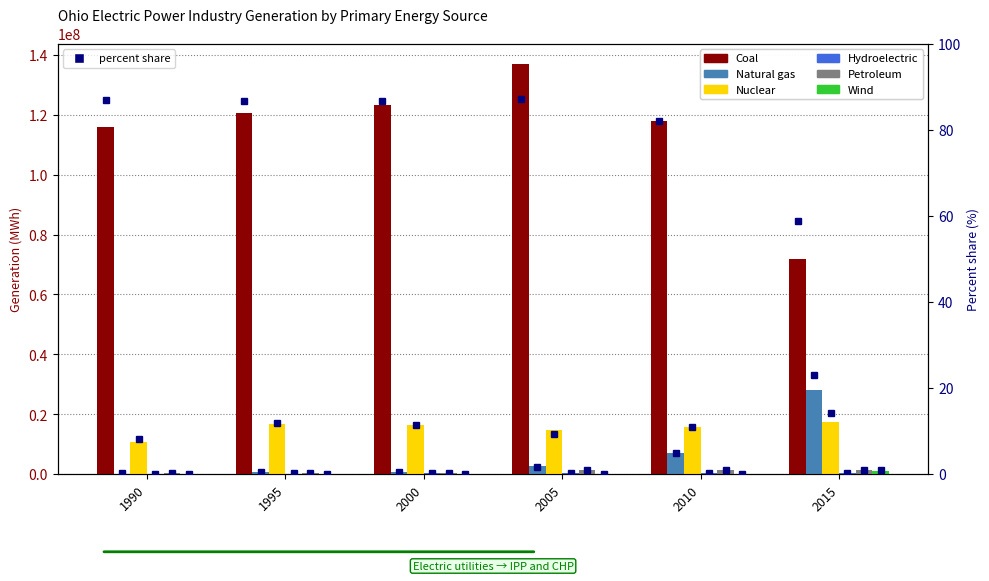

Which has a higher value, 2015 or 2000?

2000